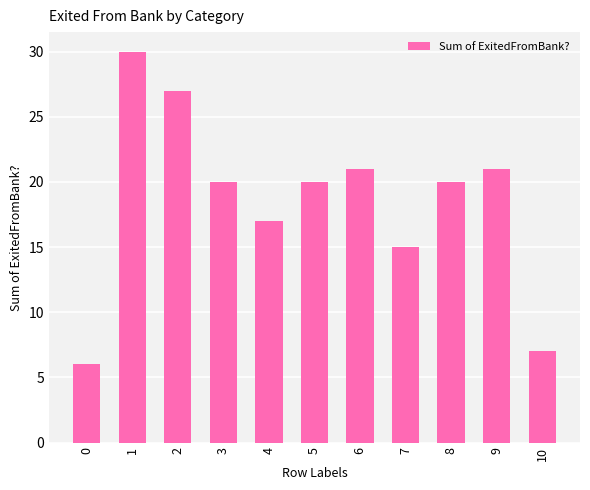

The chart shows a value of 33 at 6. True or false?

False